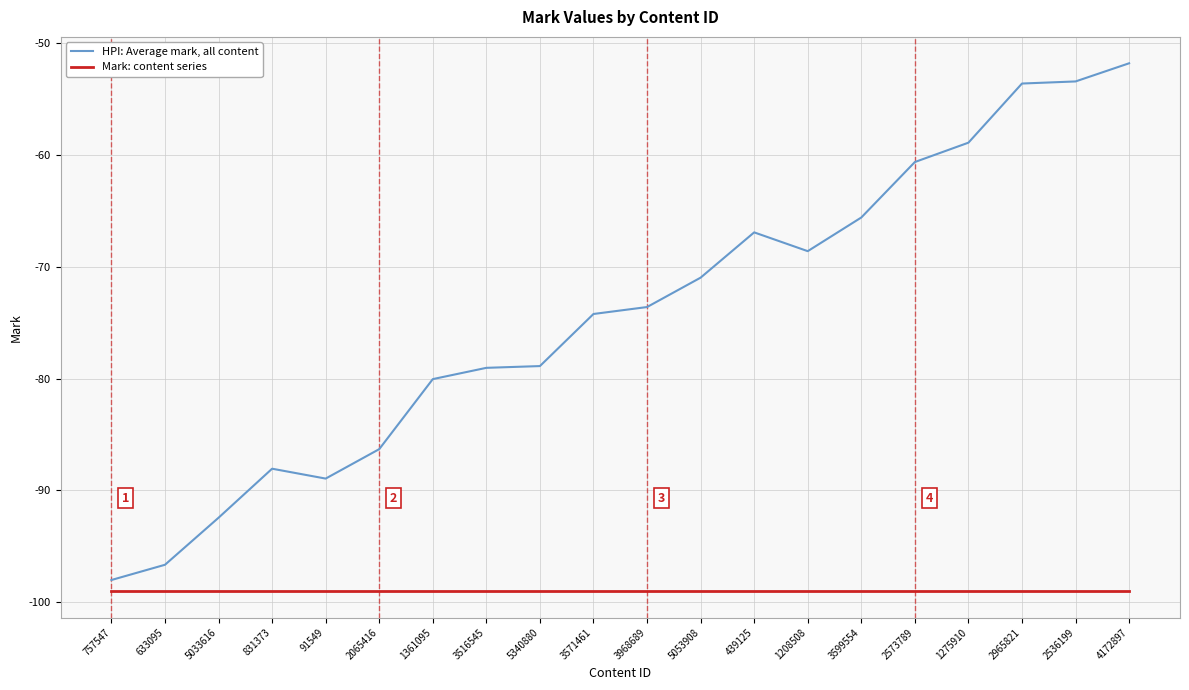

List the series in order of their peak value, lowest first.

Mark: content series, HPI: Average mark, all content